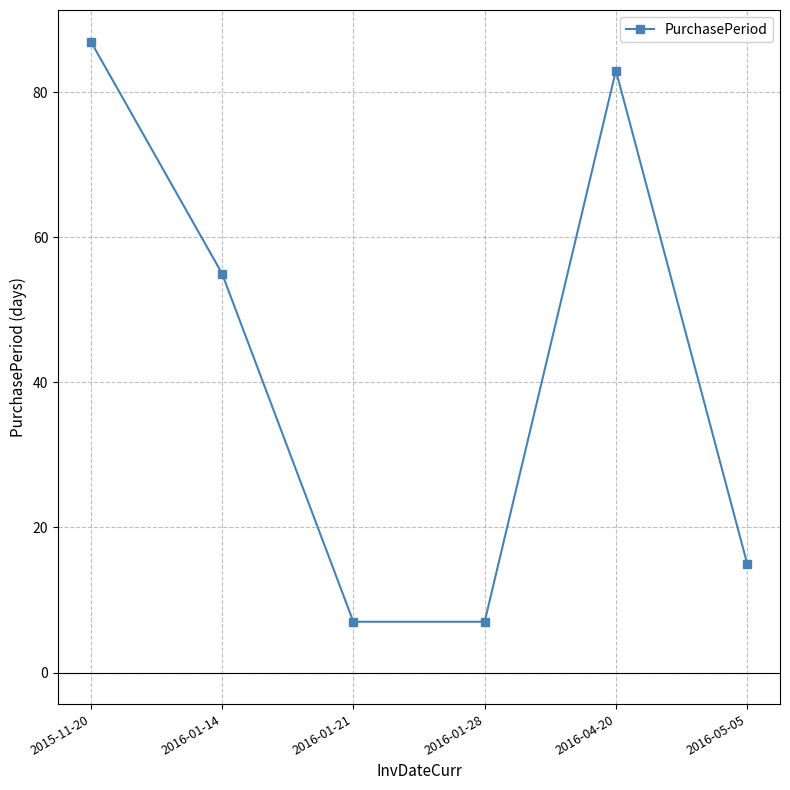

The value at 2016-01-21 is 2. True or false?

False